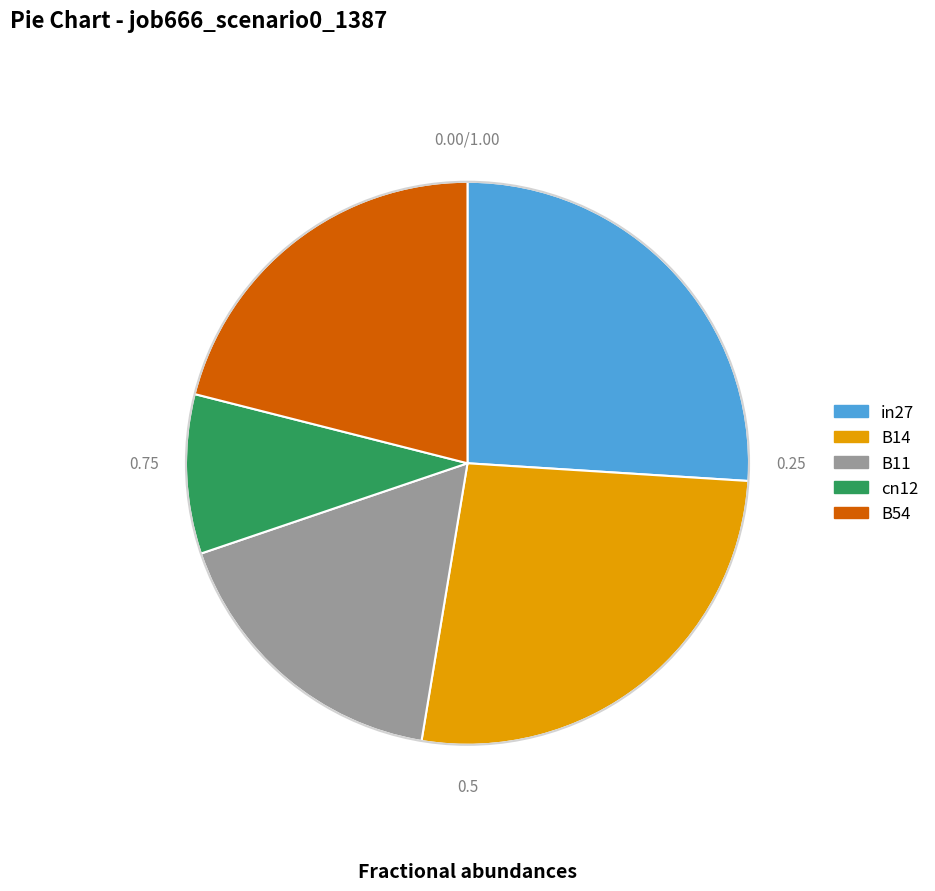

The cn12 slice represents 9% of the pie. True or false?

True